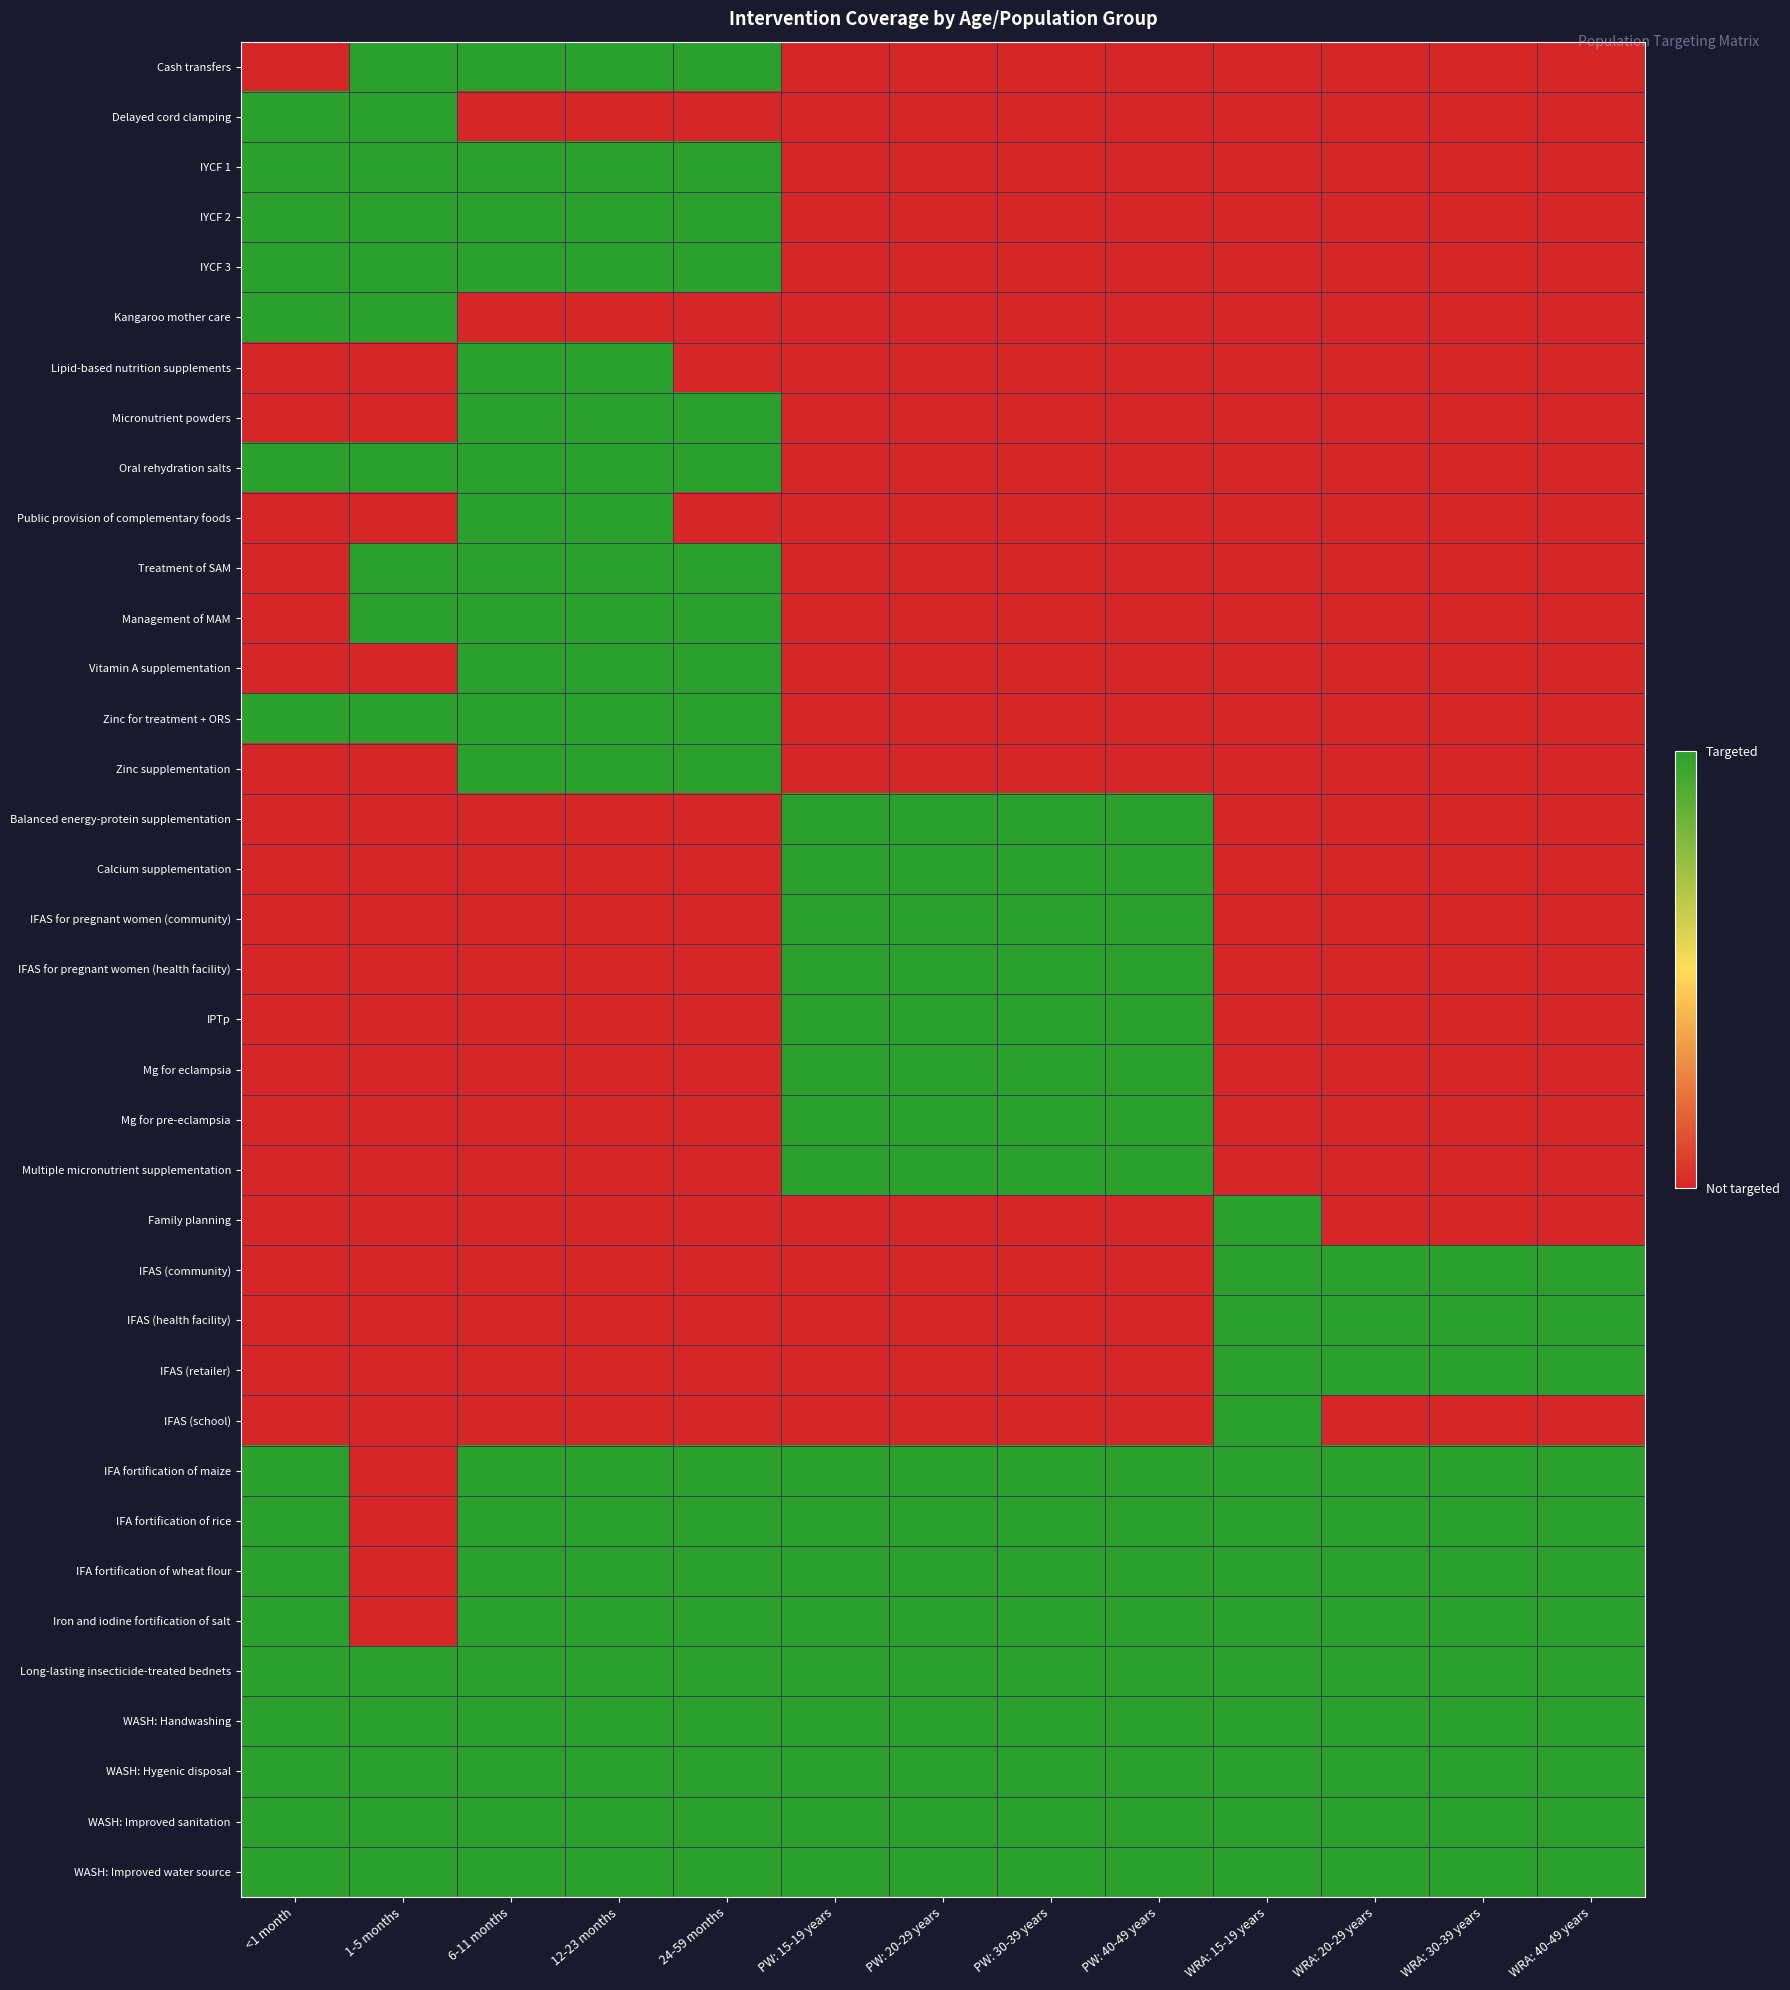

How many data points does each series have?

13